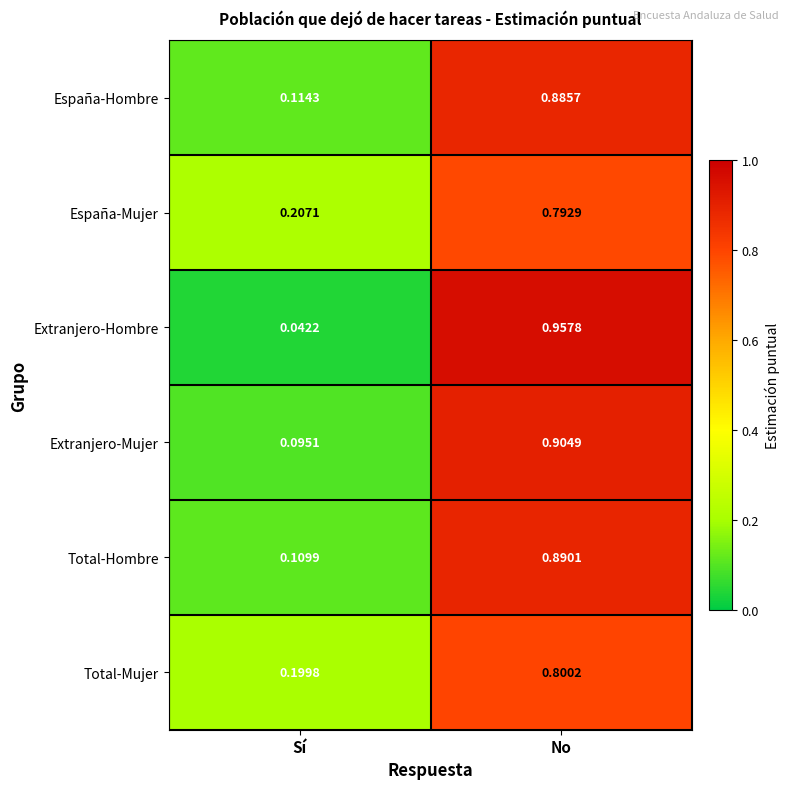

At which category is the sum across all series the highest?

No